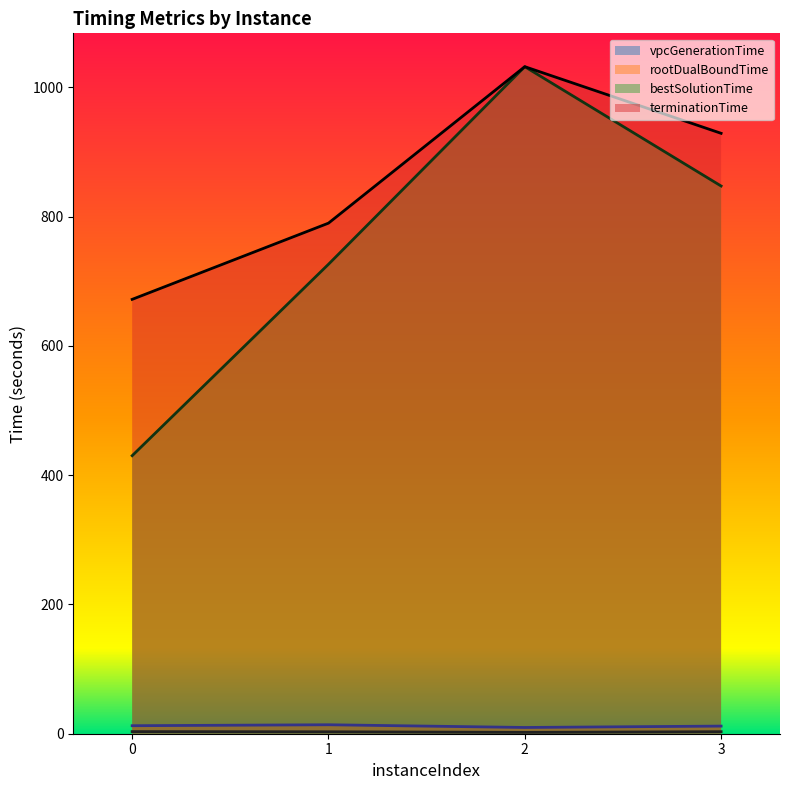

What is the difference between the bestSolutionTime values at 2 and 1?

305.7